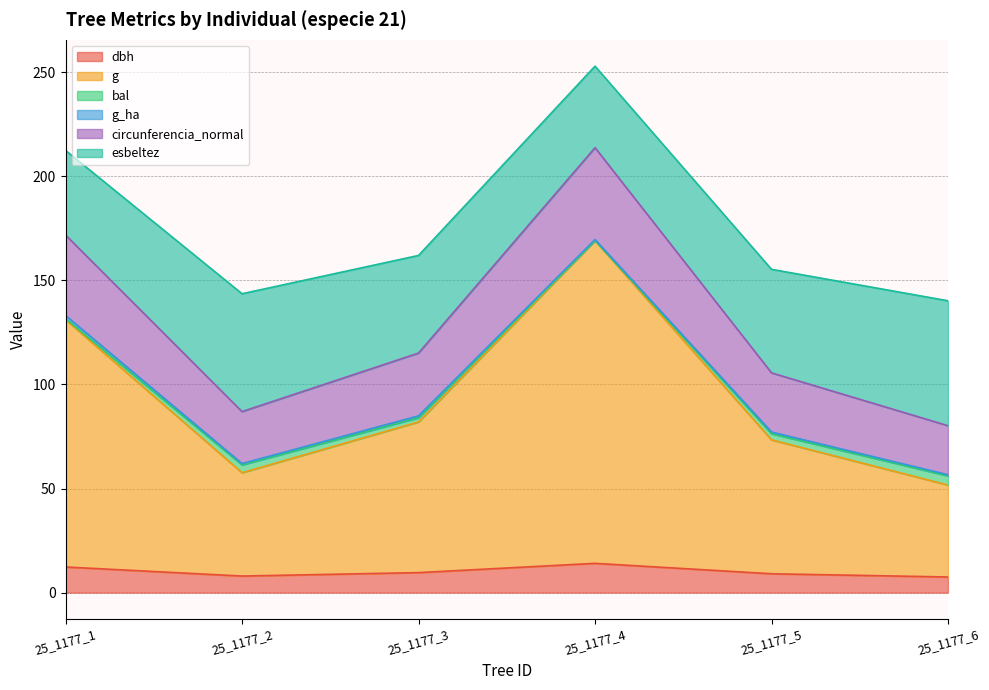

At which category is the sum across all series the highest?

25_1177_4